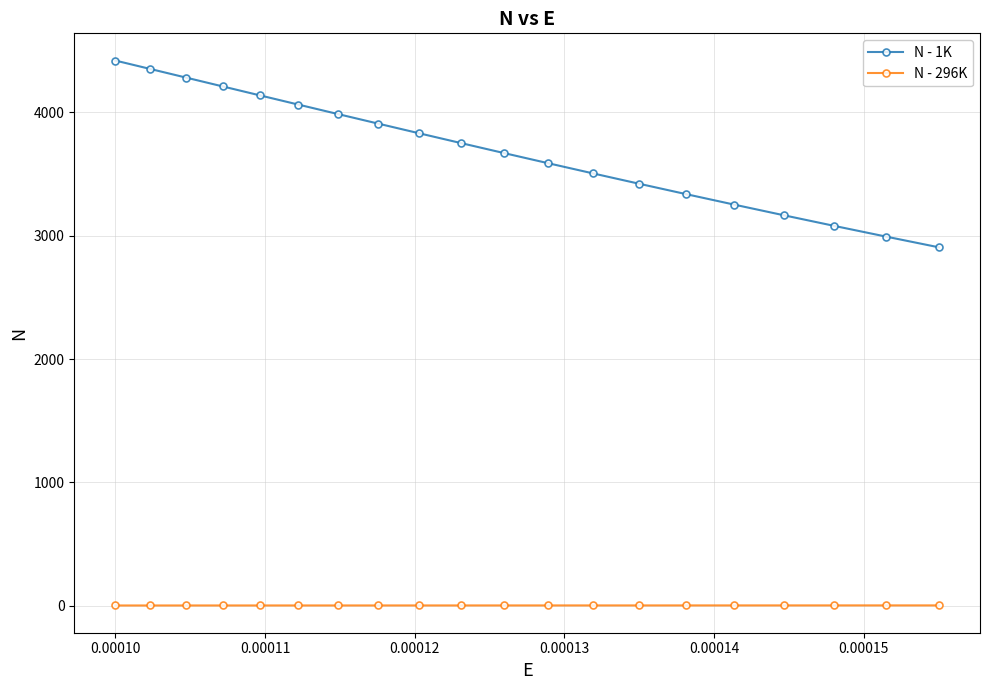

Does the chart display data point markers on the line(s)?

Yes